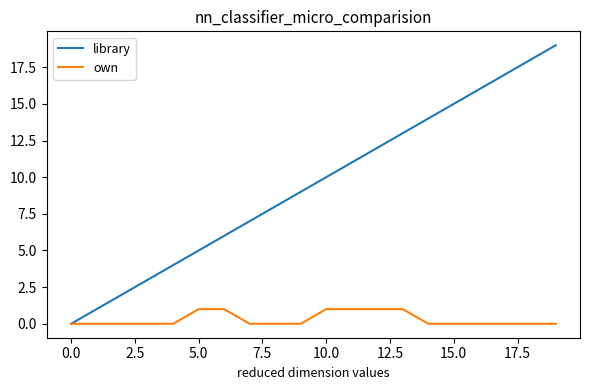

Does the chart display data point markers on the line(s)?

No